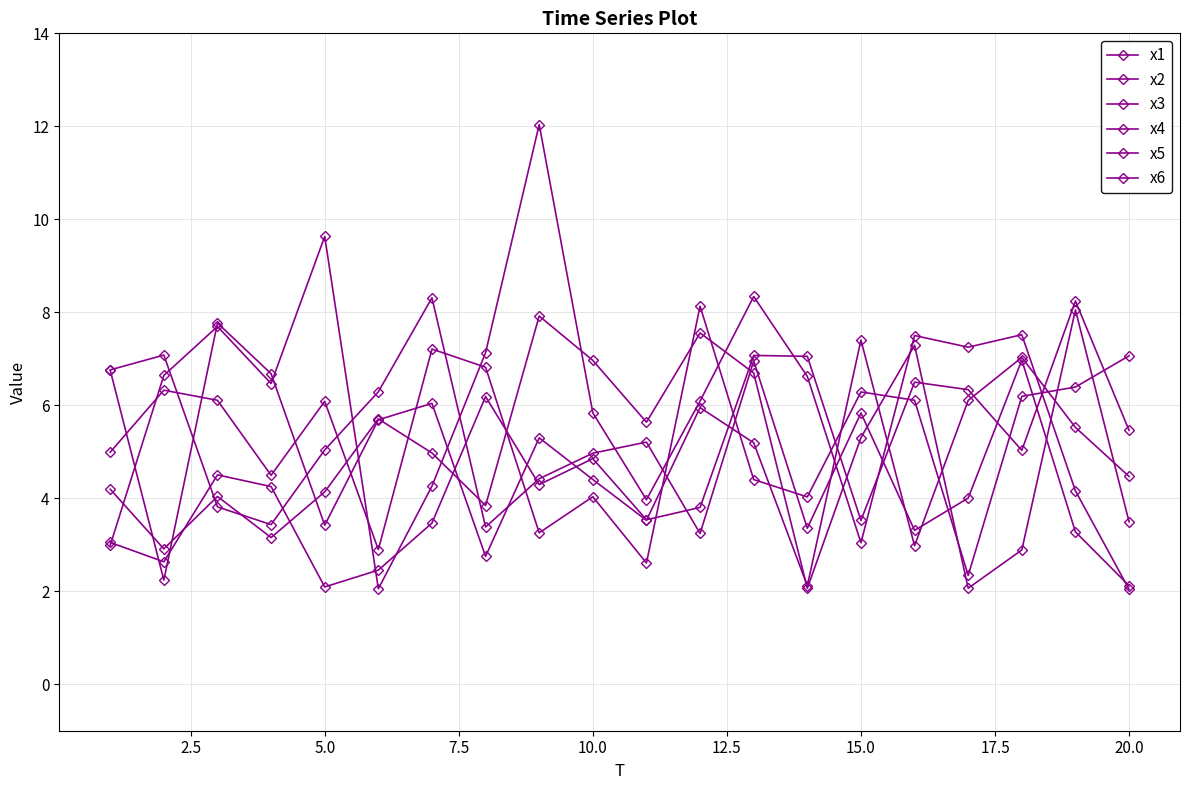

Is this an area chart (filled region under the line)?

No